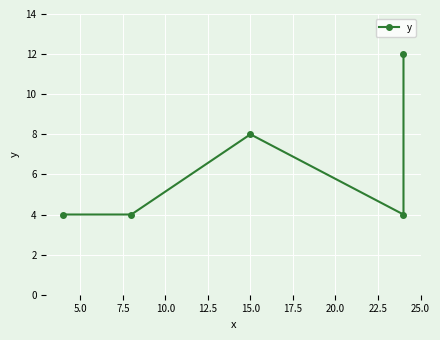

Reading left to right, what are all the values shown in this chart?

4	4	8	4	12